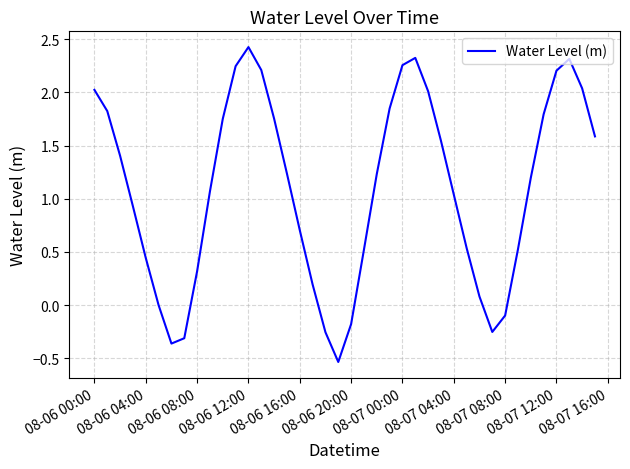

How many categories are shown in the chart?

40